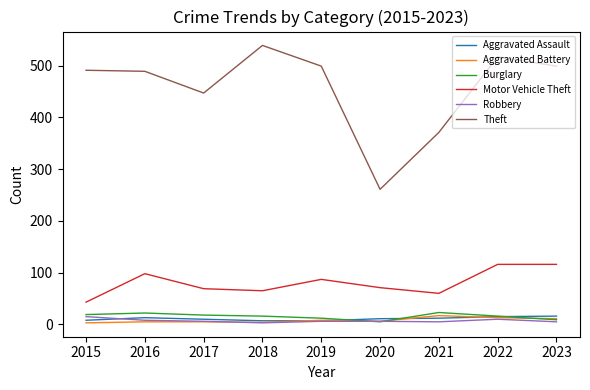

Where is Theft nearest to the value 400?

2021